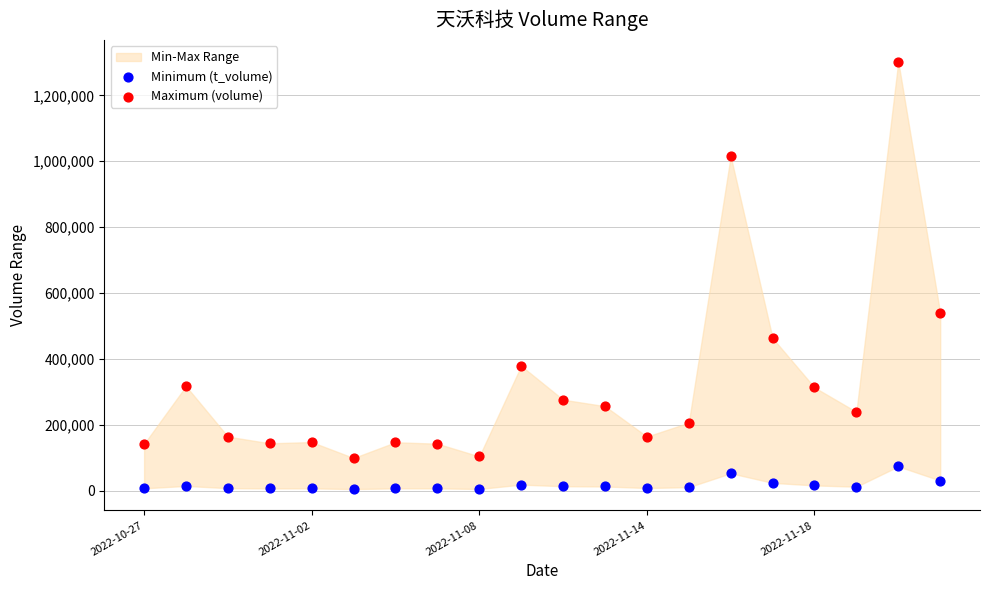

Which series has the widest spread of Y values?

Maximum (volume)